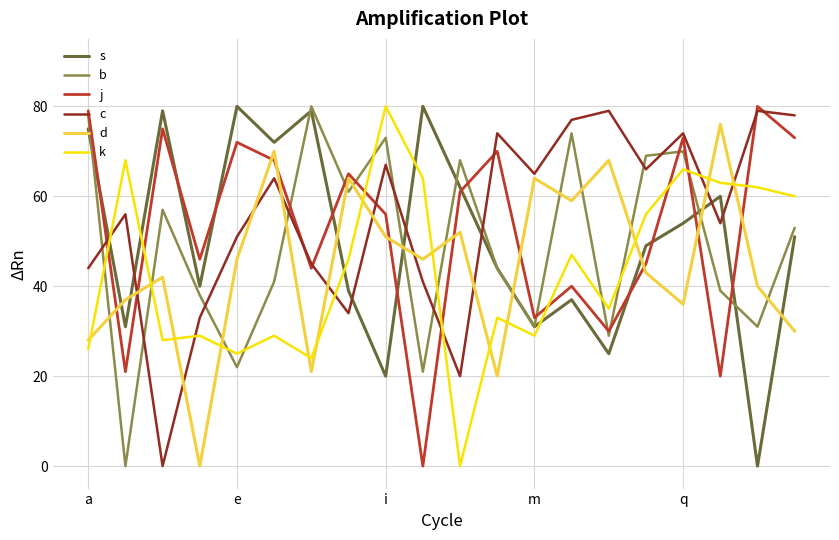

What are all the series names shown in the legend?

s, b, j, c, d, k